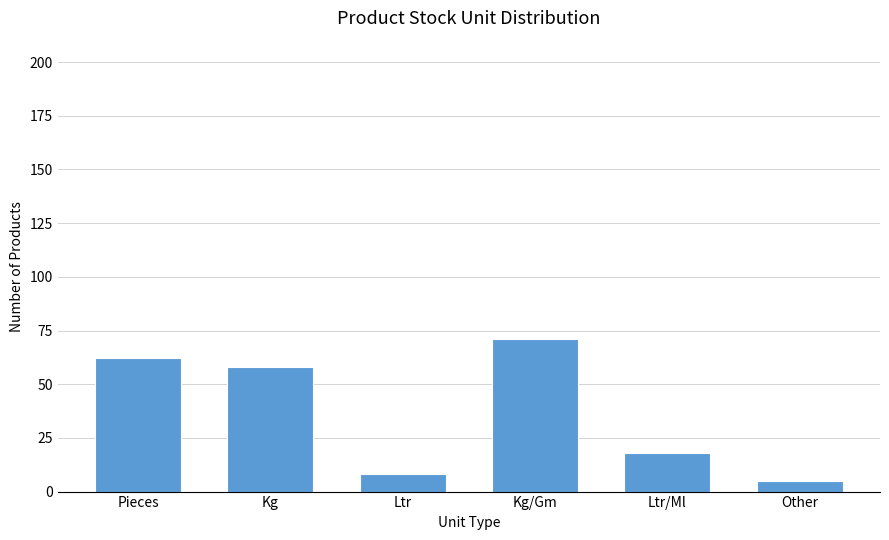

Reading right to left, extract all data points from this chart.

Other=5	Ltr/Ml=18	Kg/Gm=71	Ltr=8	Kg=58	Pieces=62